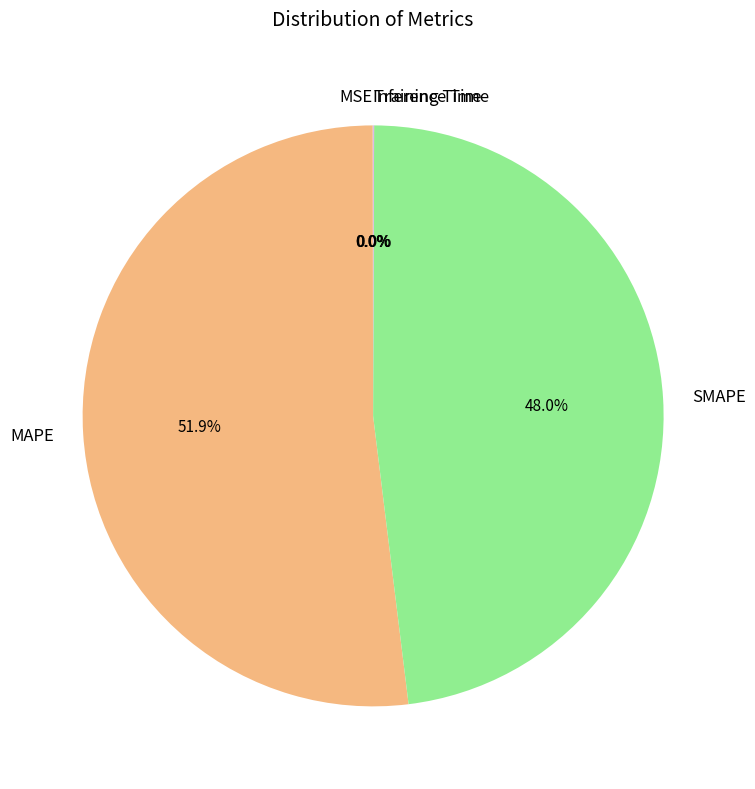

Which slice is the largest?

MAPE